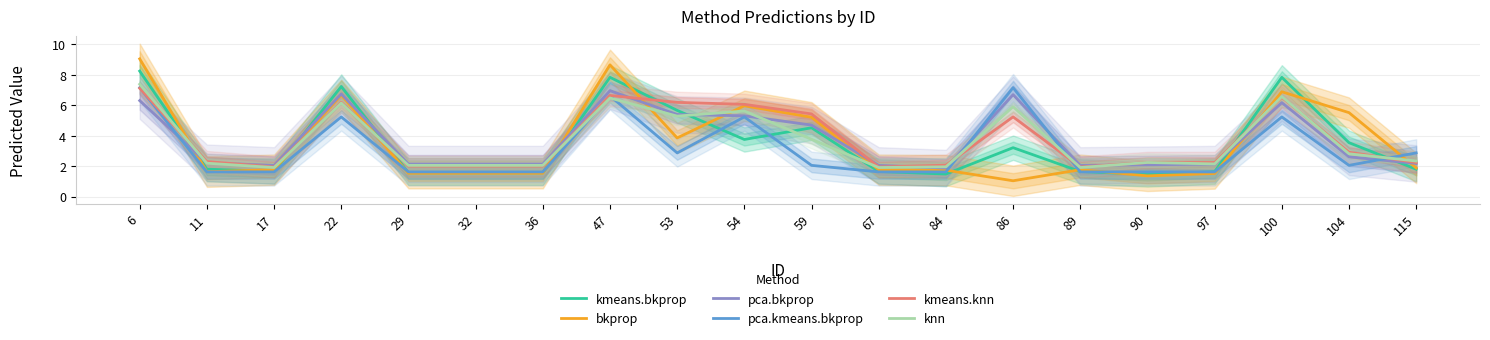

Does the chart have visible grid lines?

Yes